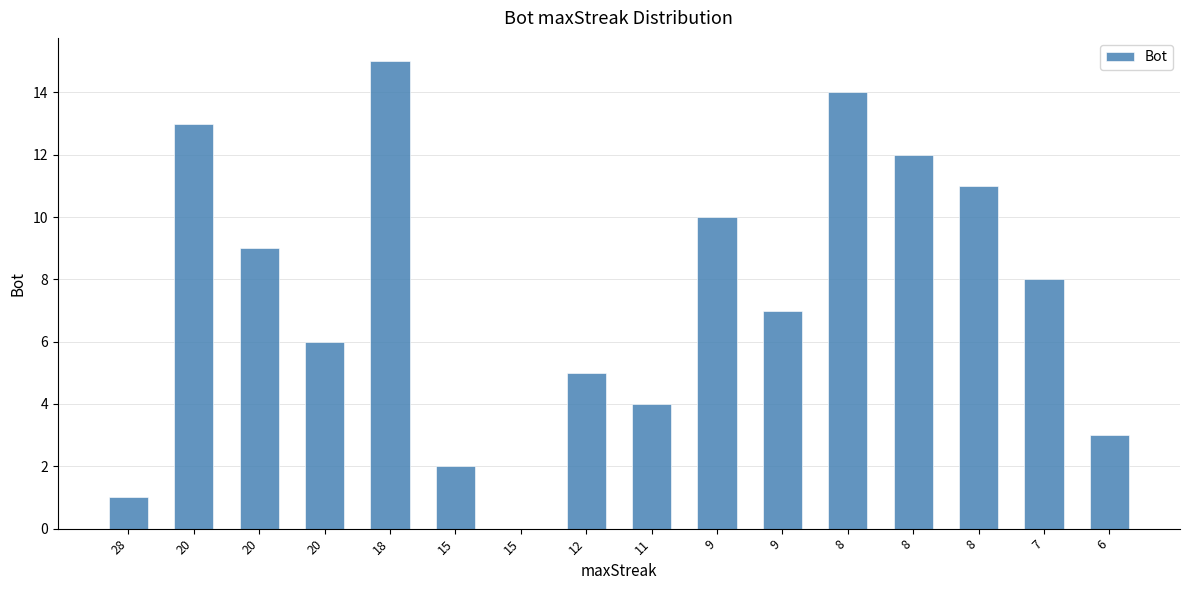

At which category does the chart reach its peak across all series?

18